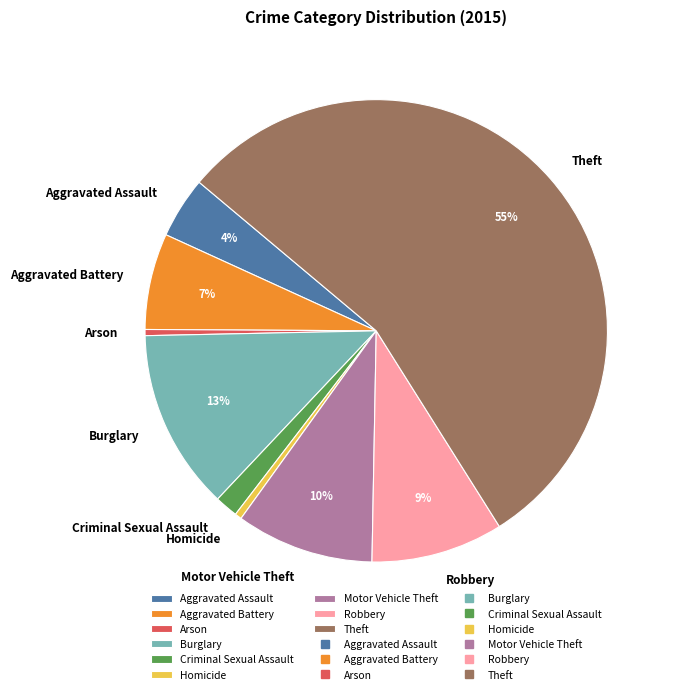

Is there any slice that represents more than half of the pie?

Yes